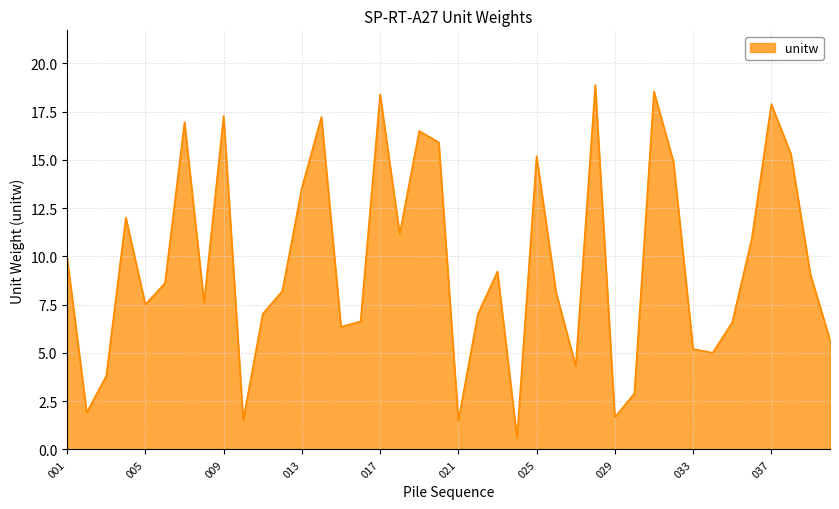

What is the difference between the maximum and minimum values?

18.3